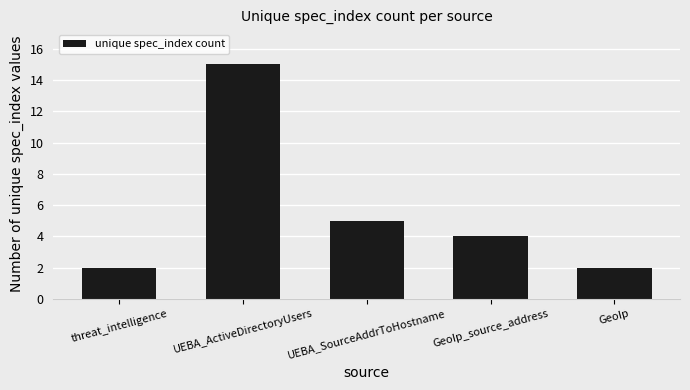

Is it true that the value at UEBA_ActiveDirectoryUsers is 25?

False